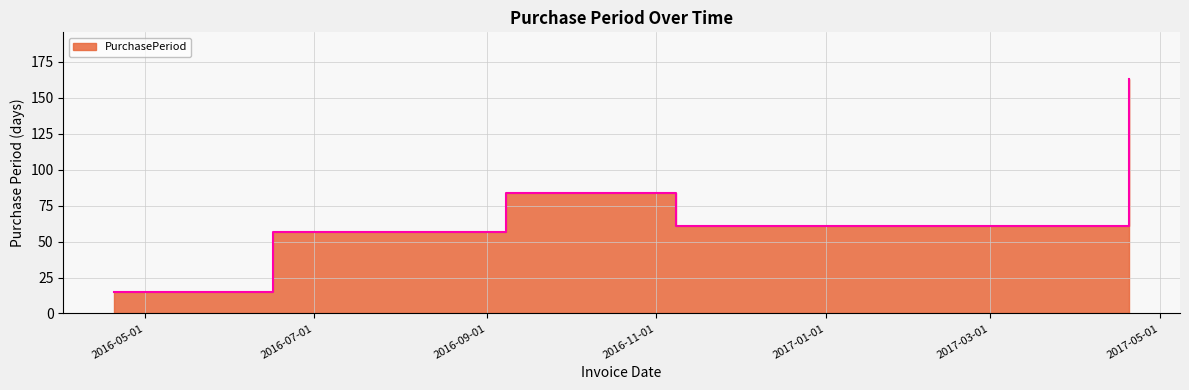

Where is the first local minimum?

2016-11-08